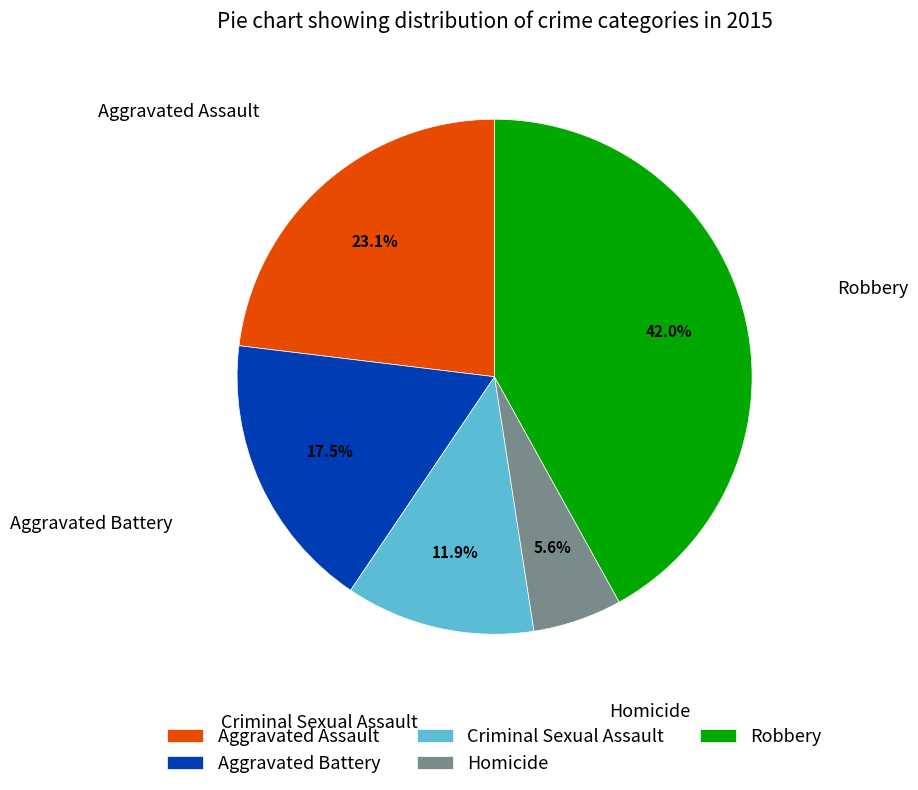

How many slices are in this pie chart?

5